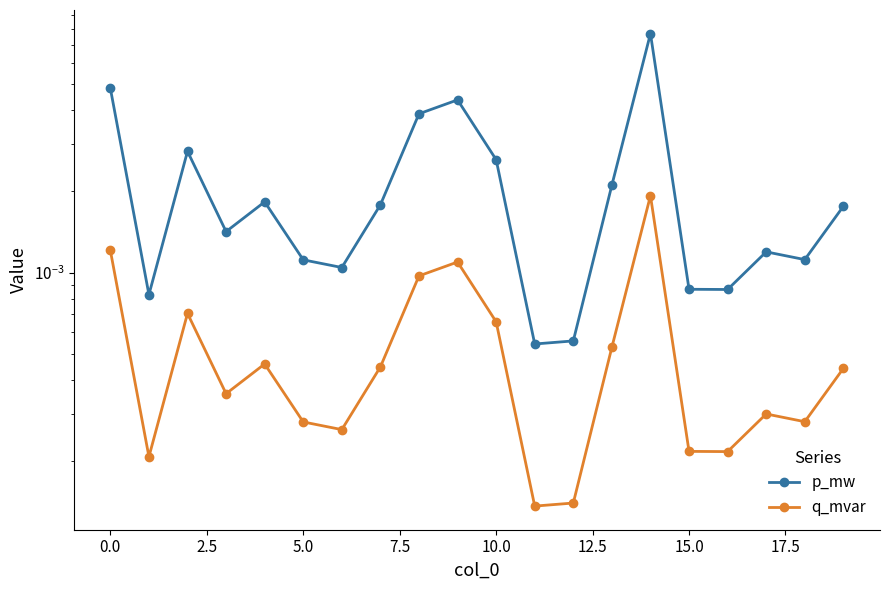

Between 0.0 and 14, which series saw the biggest shift?

p_mw